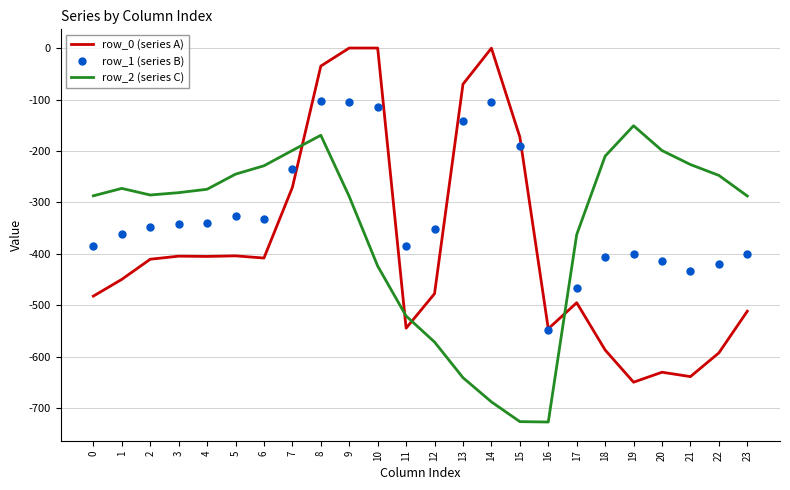

After their last crossing, which series has the higher values: row_2 (series C) or row_1 (series B)?

row_2 (series C)